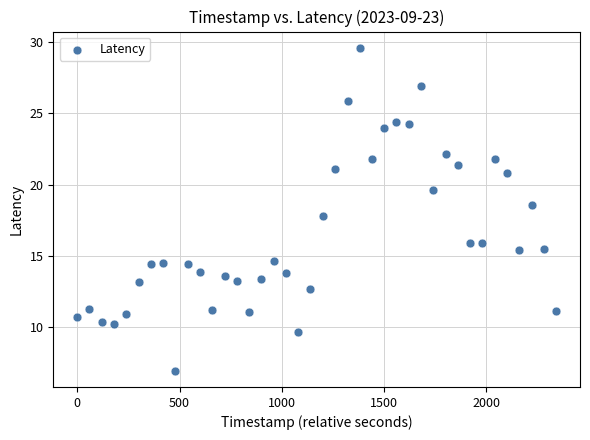

What is the range of X values (max minus min)?

2340.0